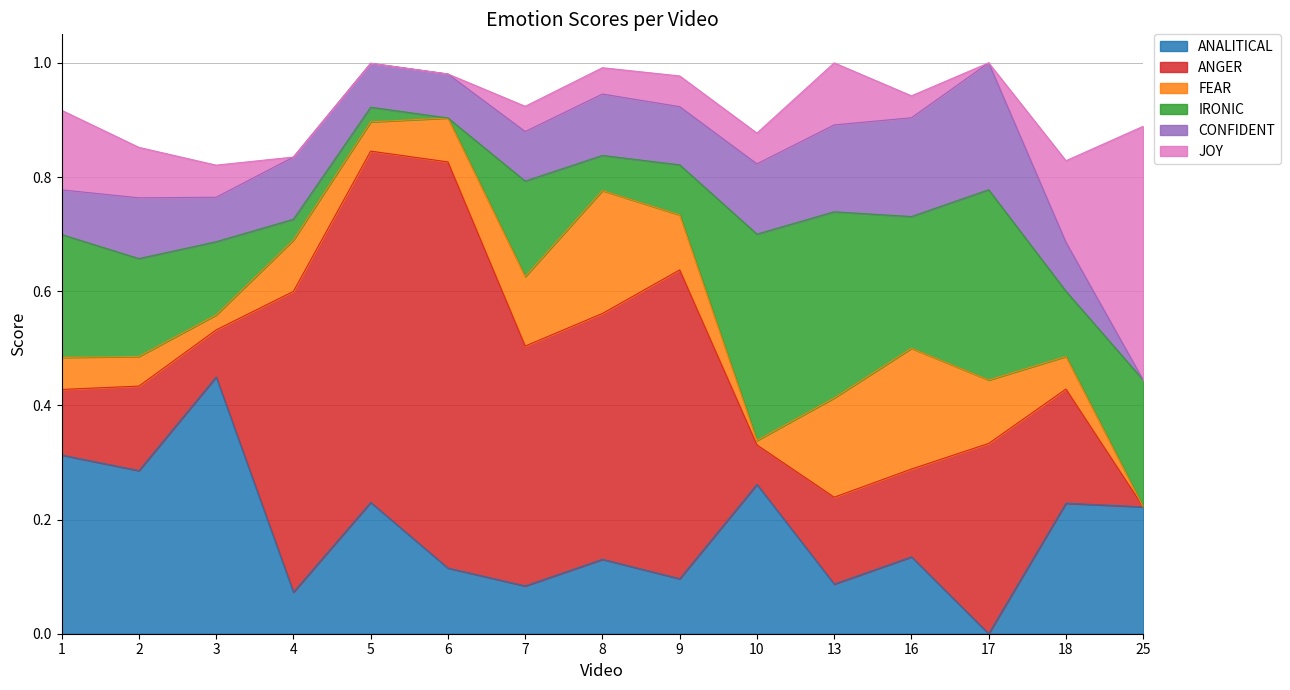

Which series ends up on top after the final intersection of ANGER and ANALITICAL?

ANALITICAL